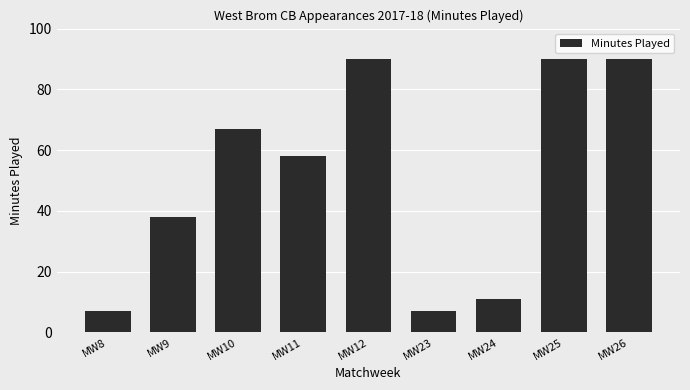

How many bars are there in total?

9